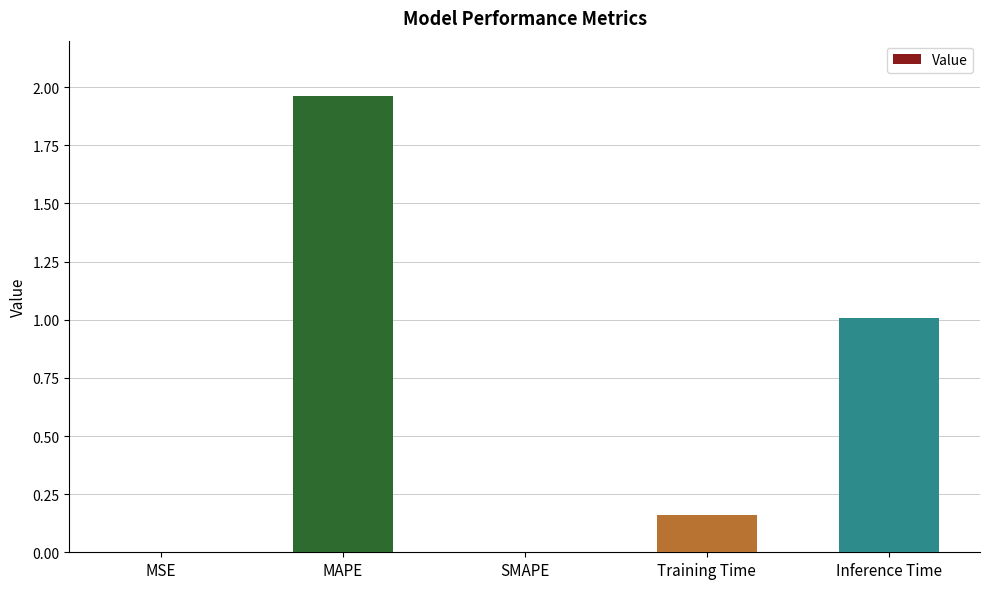

The chart shows a value of 0.6 at Inference Time. True or false?

False